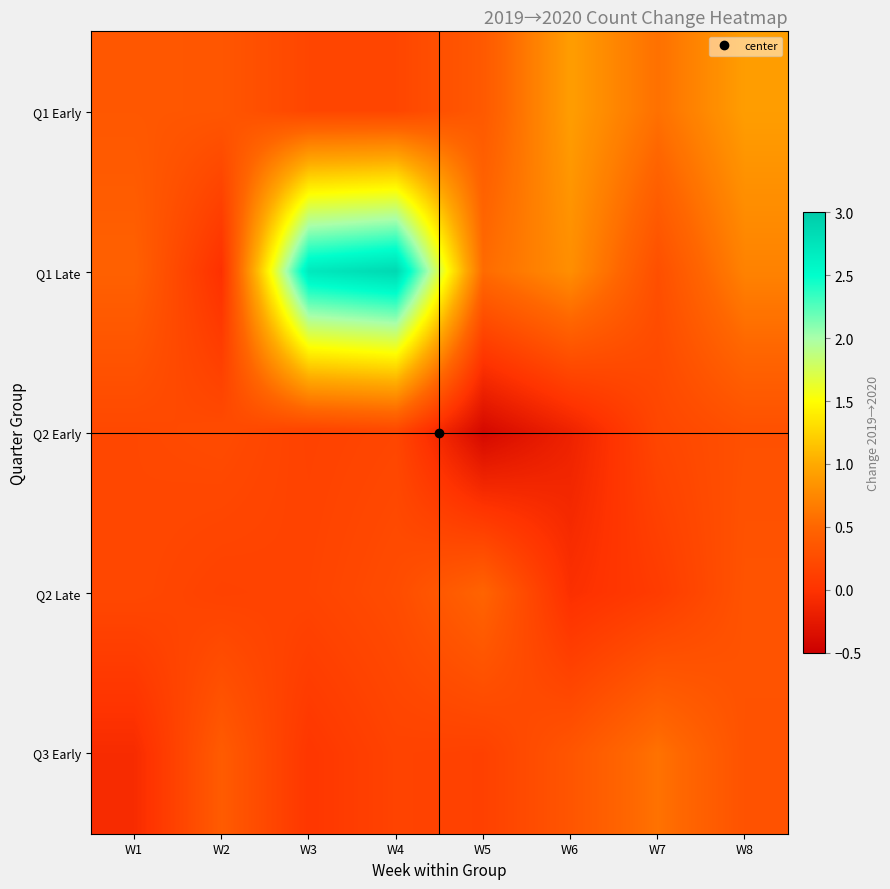

At which category is the sum across all series the highest?

W4